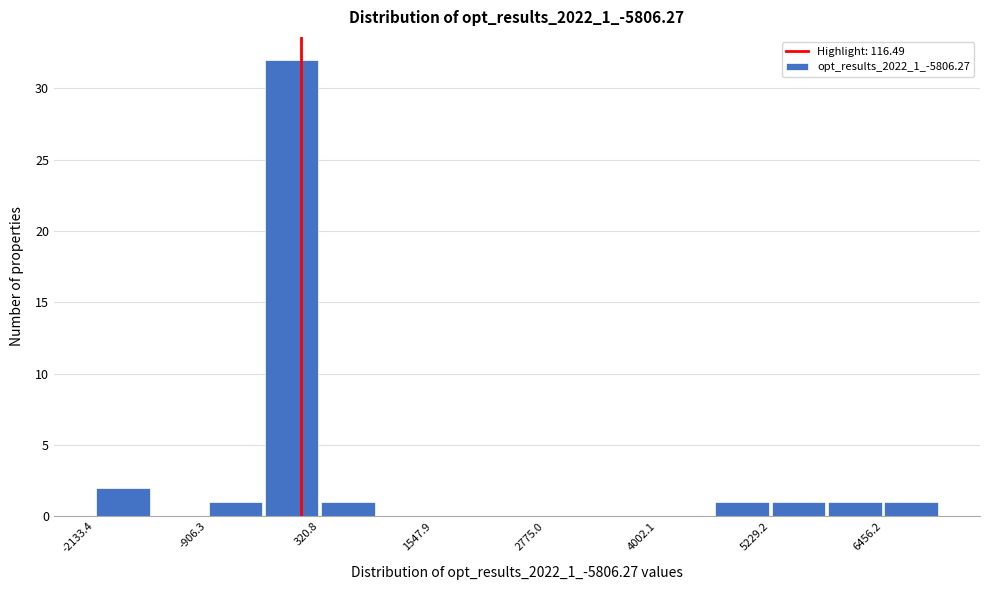

Around what value on the x-axis is the tallest bar? Give the approximate position of its centre, as read against the axis.

0